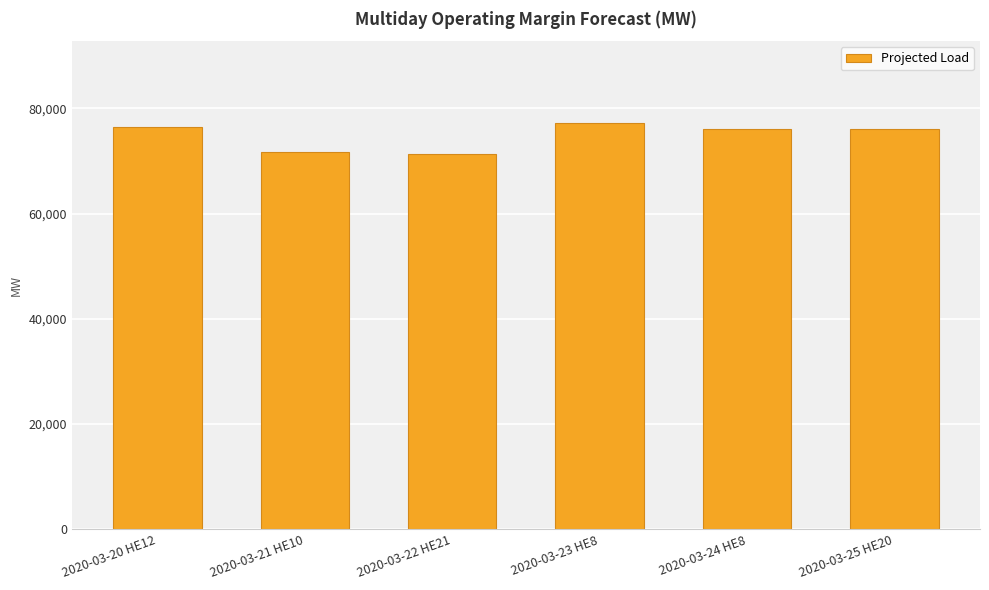

How many values are below 76044?

3